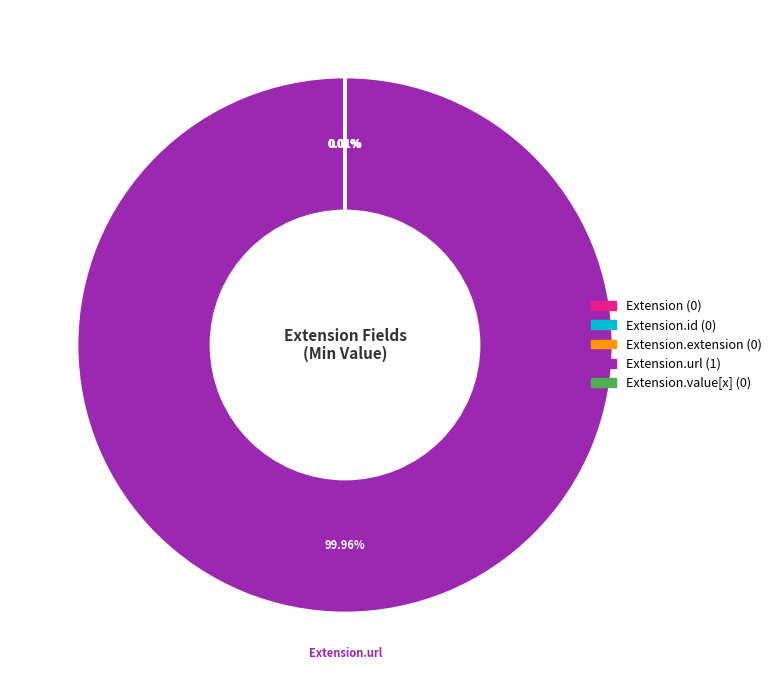

Is there any slice that represents more than half of the pie?

Yes